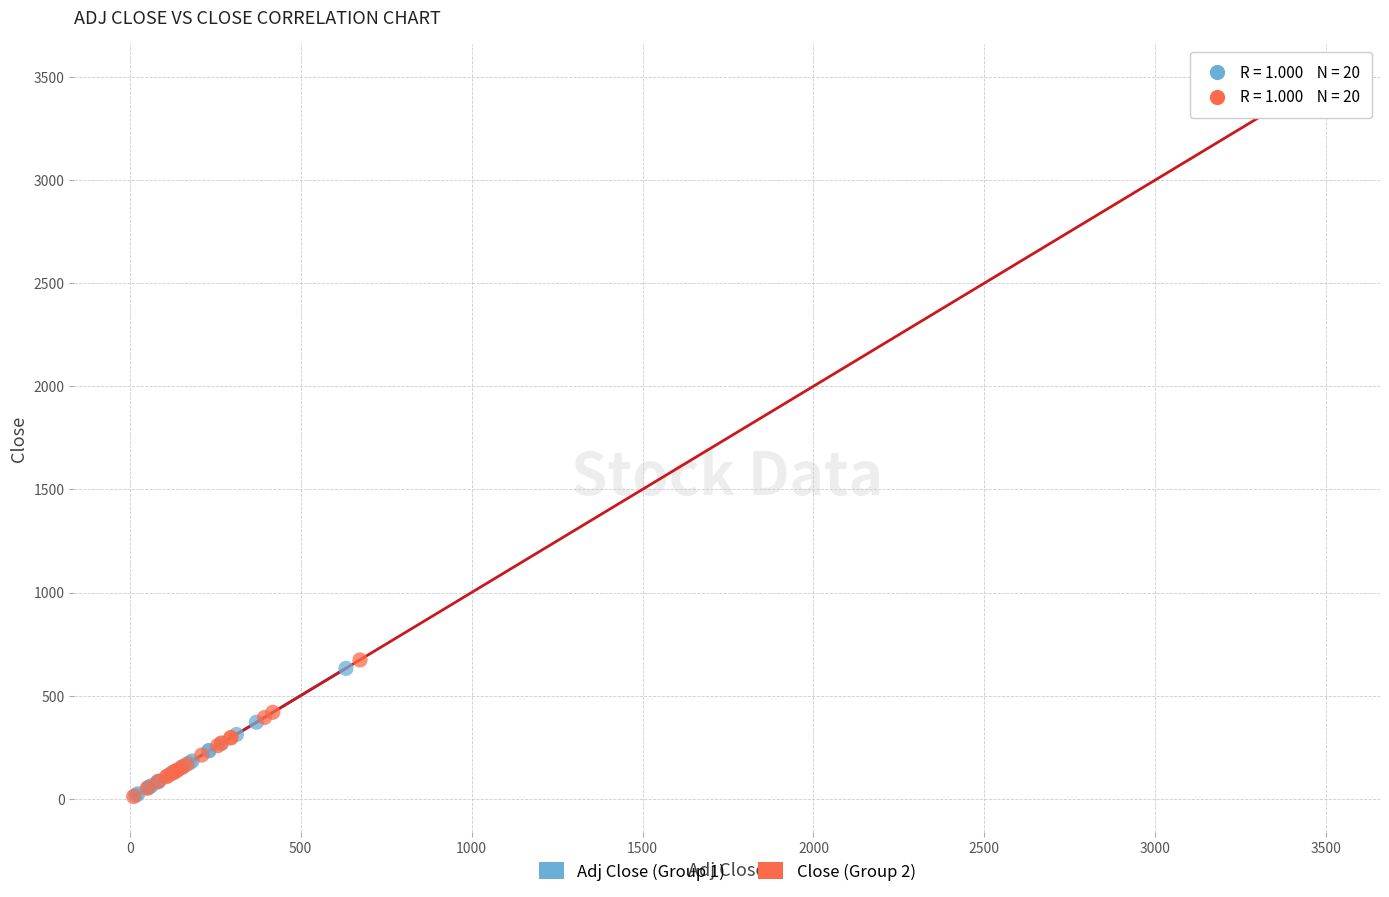

Which series contains the highest Y value?

Close (Group 2)